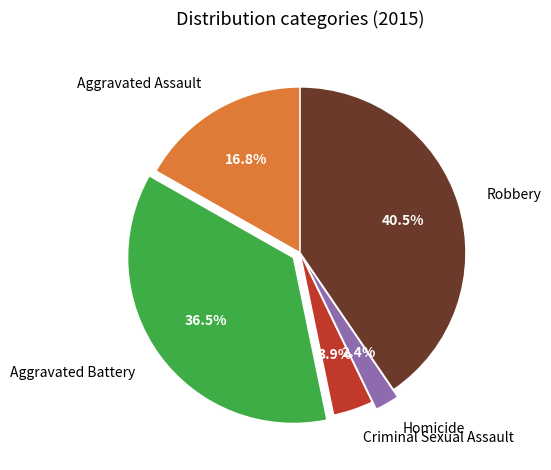

Which category has the biggest portion of the pie?

Robbery